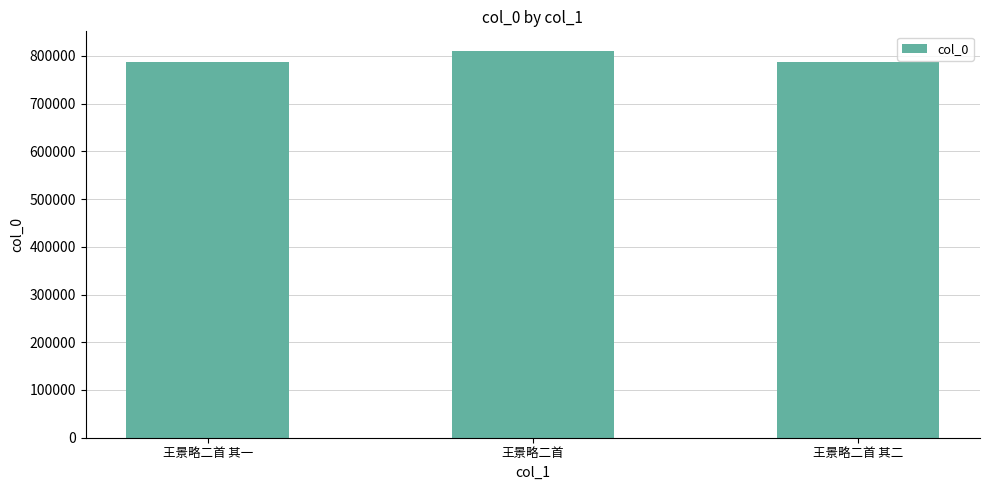

The chart shows a value of 420719 at 王景略二首 其一. True or false?

False